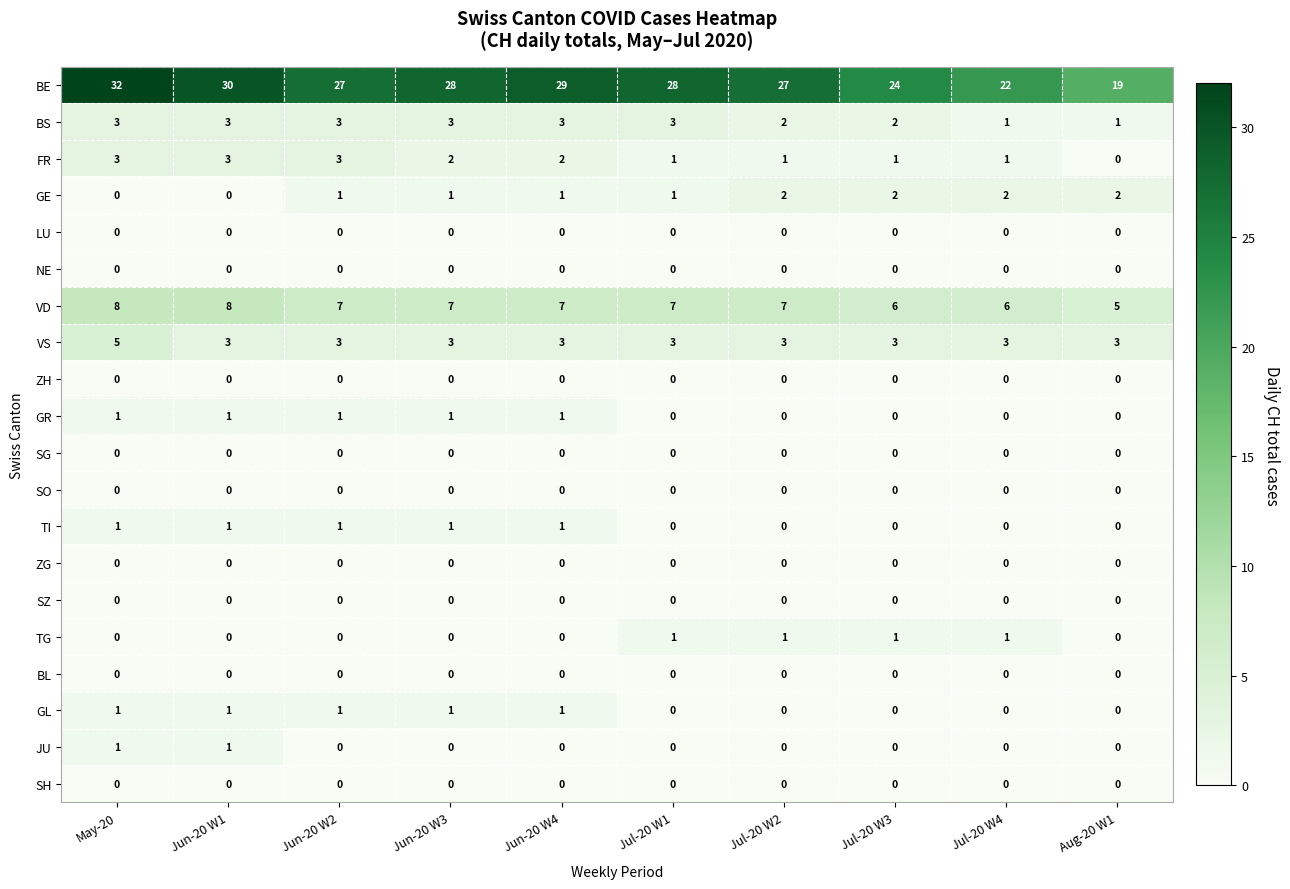

Count the BS values in the range 2 to 3.

8